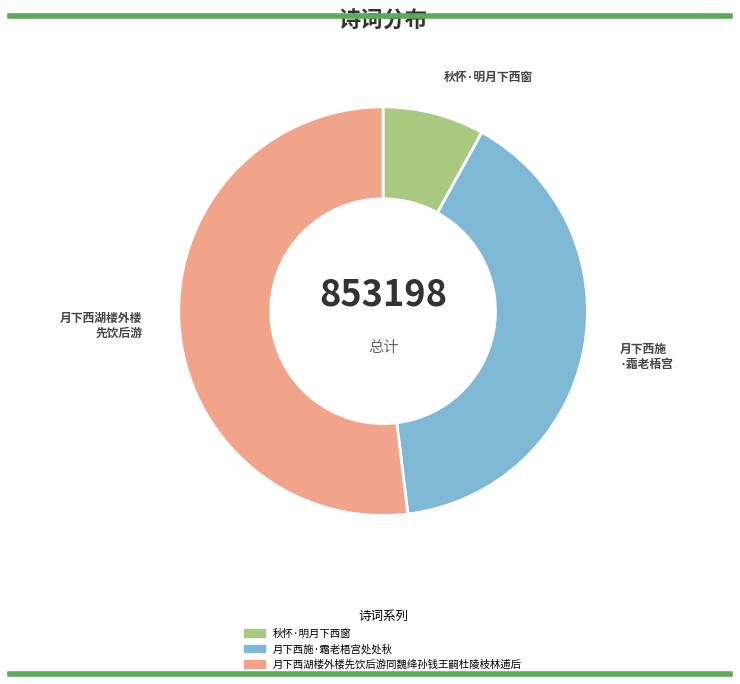

Which has a higher value, 月下西施 ·霜老梧宫 or 秋怀·明月下西窗?

月下西施 ·霜老梧宫